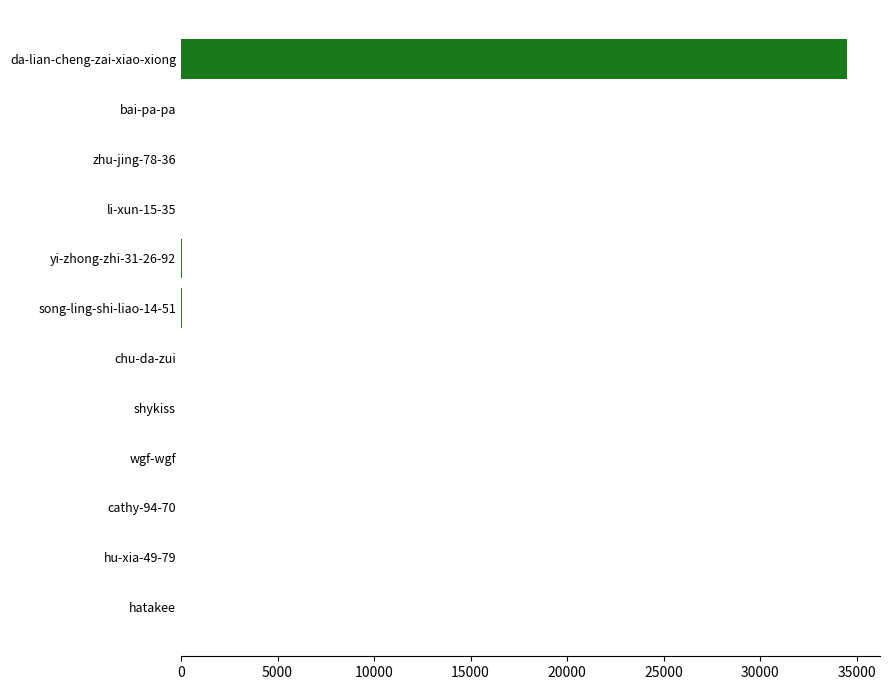

What is the change in value from chu-da-zui to da-lian-cheng-zai-xiao-xiong?

+34487